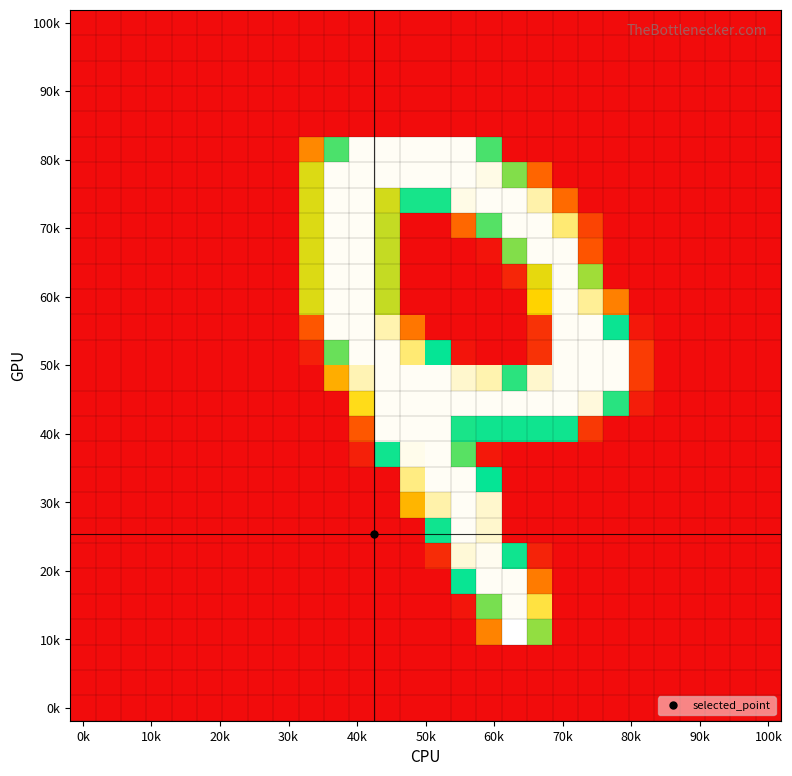

What is the maximum value shown in the chart?

255